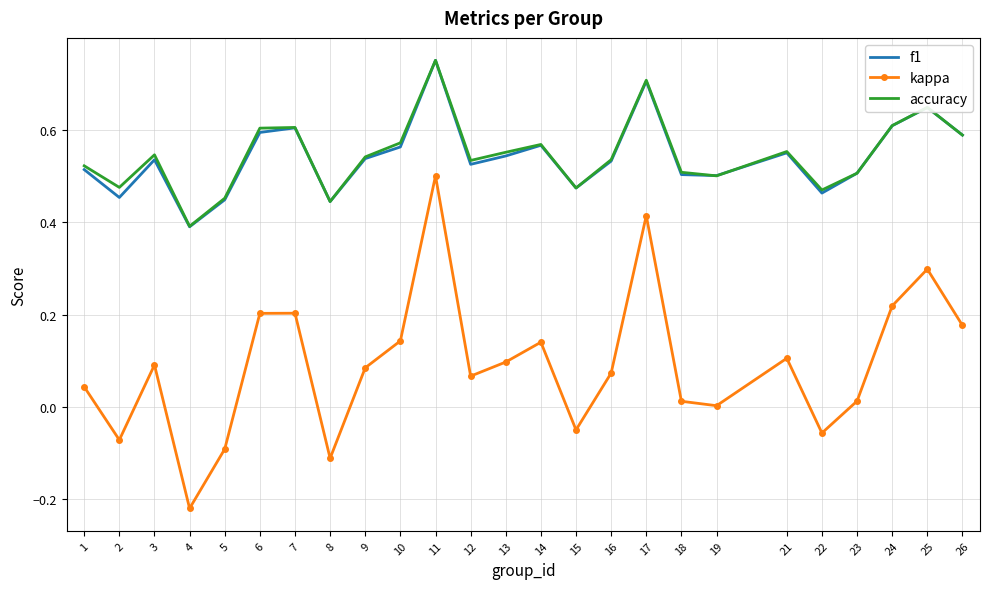

The value of kappa at 7 is 0.3. True or false?

False